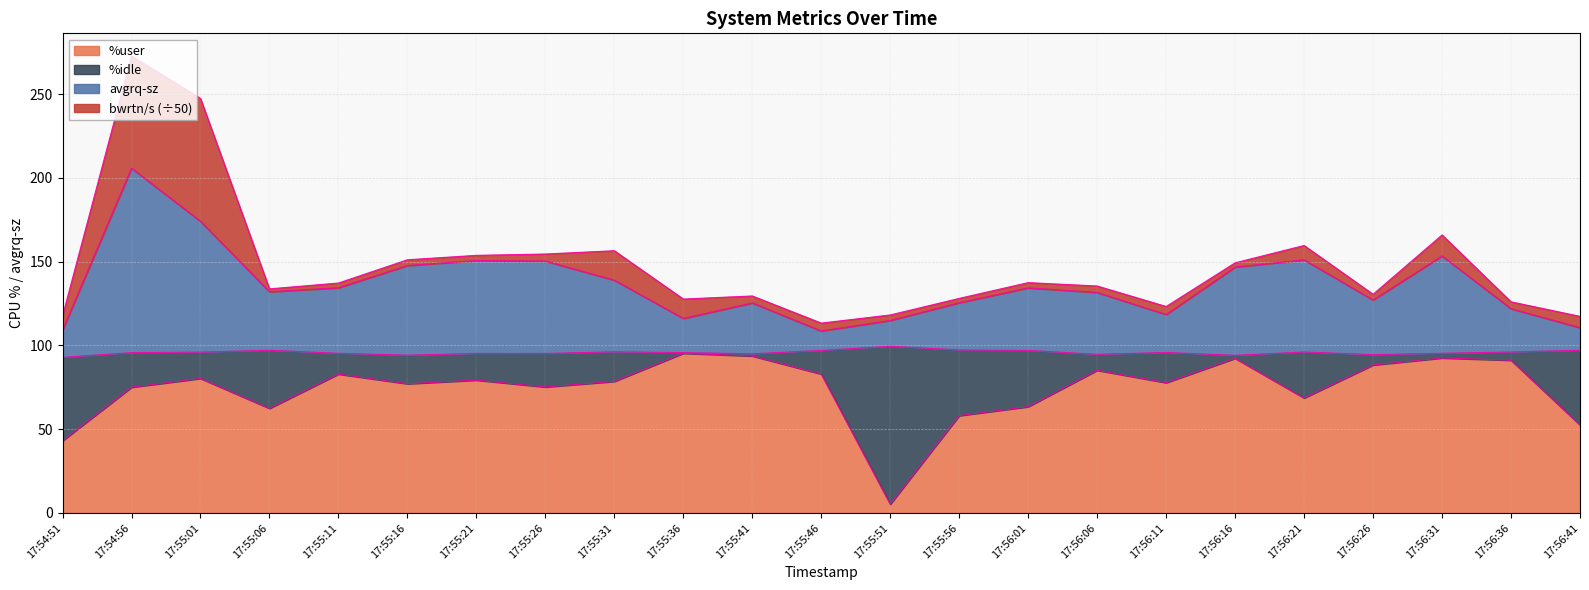

What is the lowest value of the %user series?

5.2